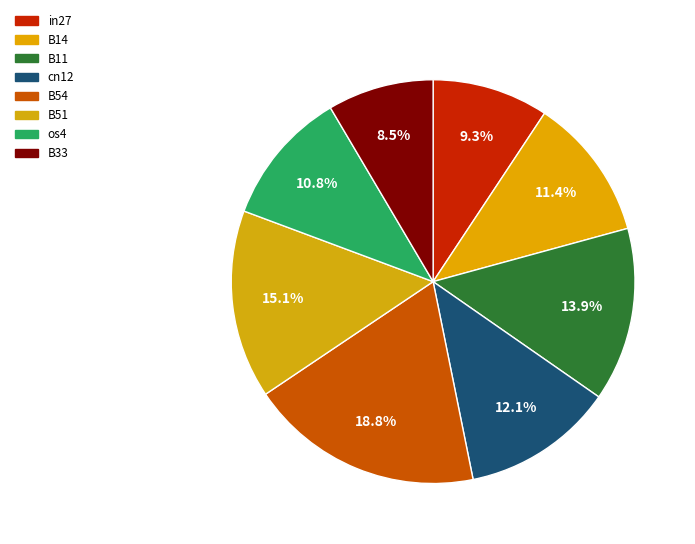

Which category has the smallest portion of the pie?

B33